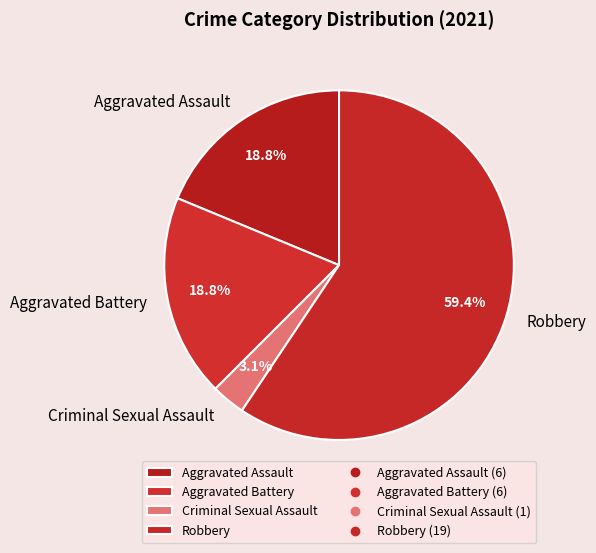

Is there any slice that represents more than half of the pie?

Yes